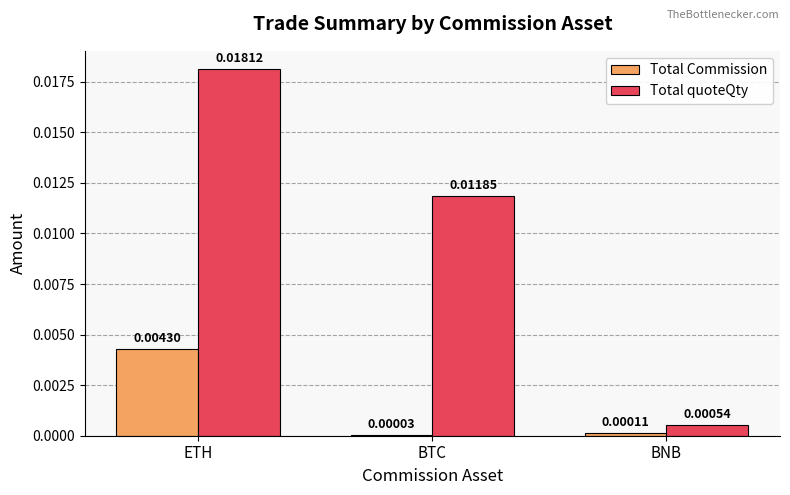

At which label does Total Commission reach its peak?

ETH